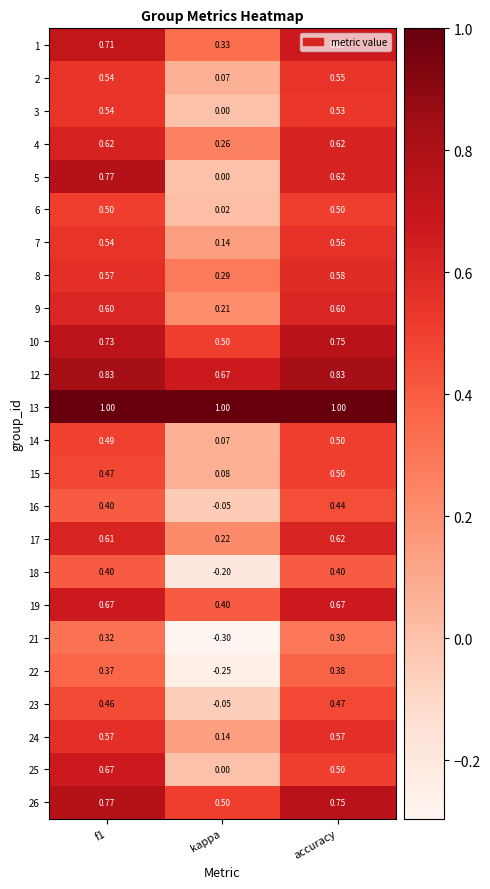

Which category has the lowest value across all series?

kappa